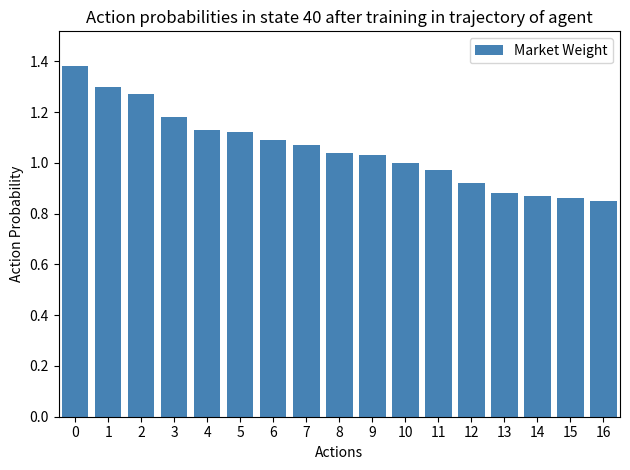

What is the sum of the values at 11 and 16?

1.8